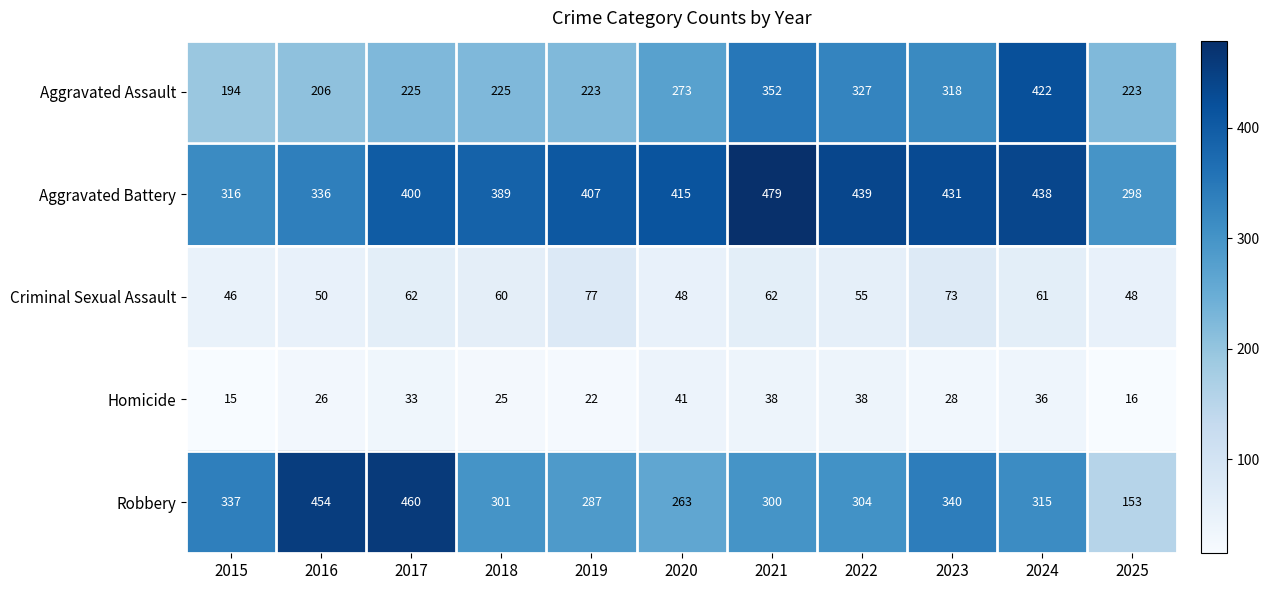

What is the total value across all series at 2015?

908